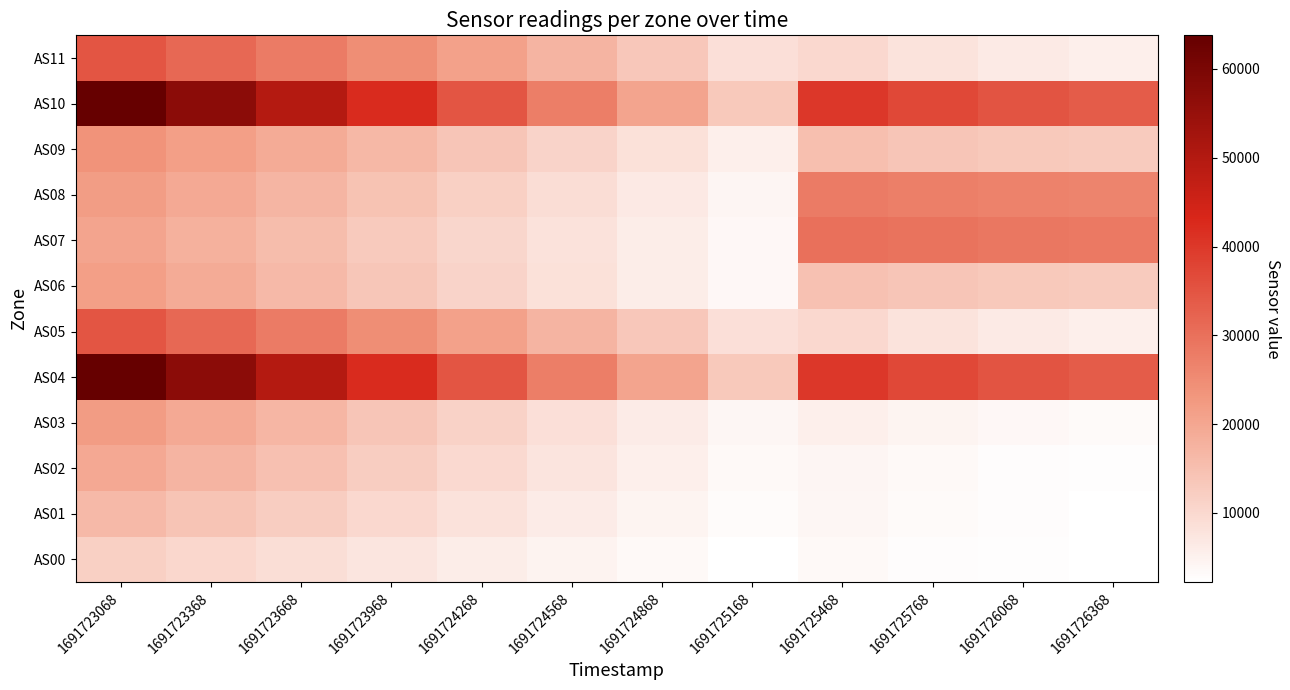

Rank the series at 1691723668 from highest to lowest value.

AS04, AS10, AS05, AS11, AS09, AS08, AS03, AS06, AS07, AS02, AS01, AS00